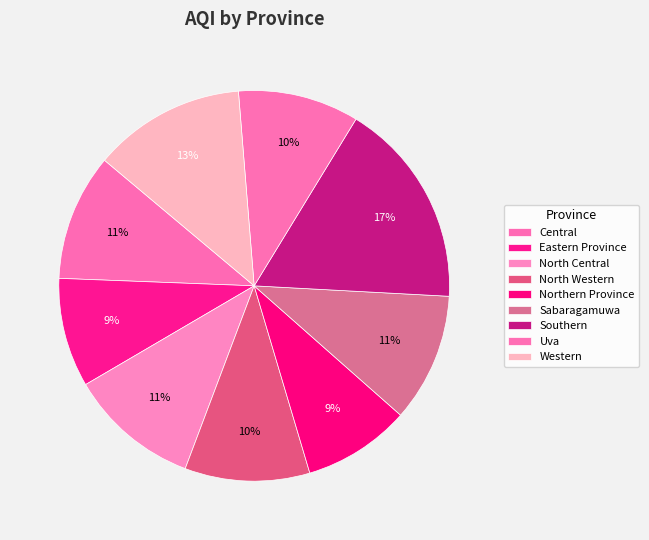

Combined, what portion of the pie is Uva and Eastern Province?

19.1%